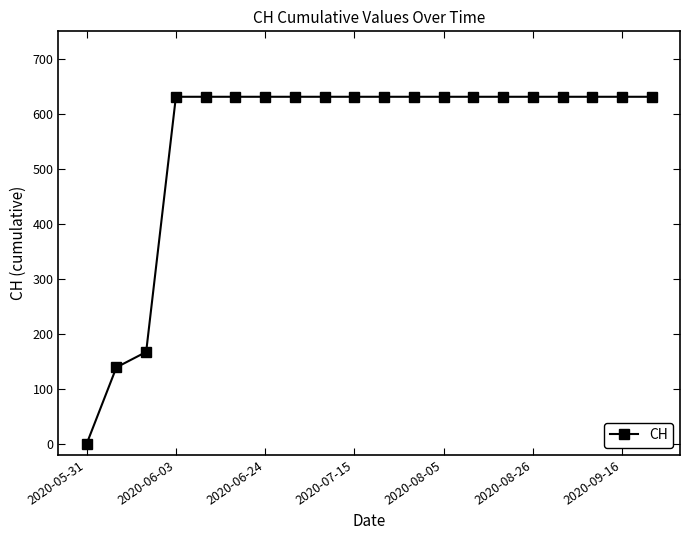

Reading right to left, list all the values displayed in this chart.

631	631	631	631	631	631	631	631	631	631	631	631	631	631	631	631	631	167	139	0